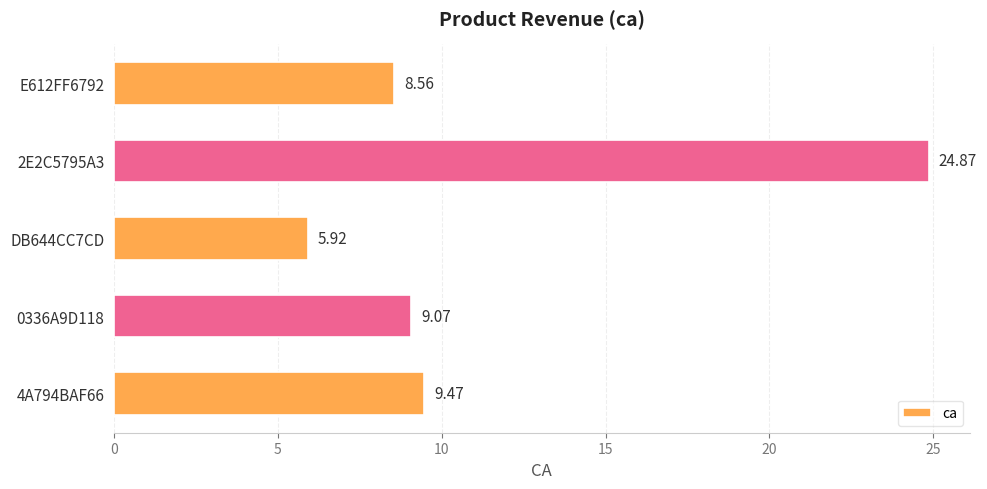

Which has a higher value, 0336A9D118 or 4A794BAF66?

4A794BAF66